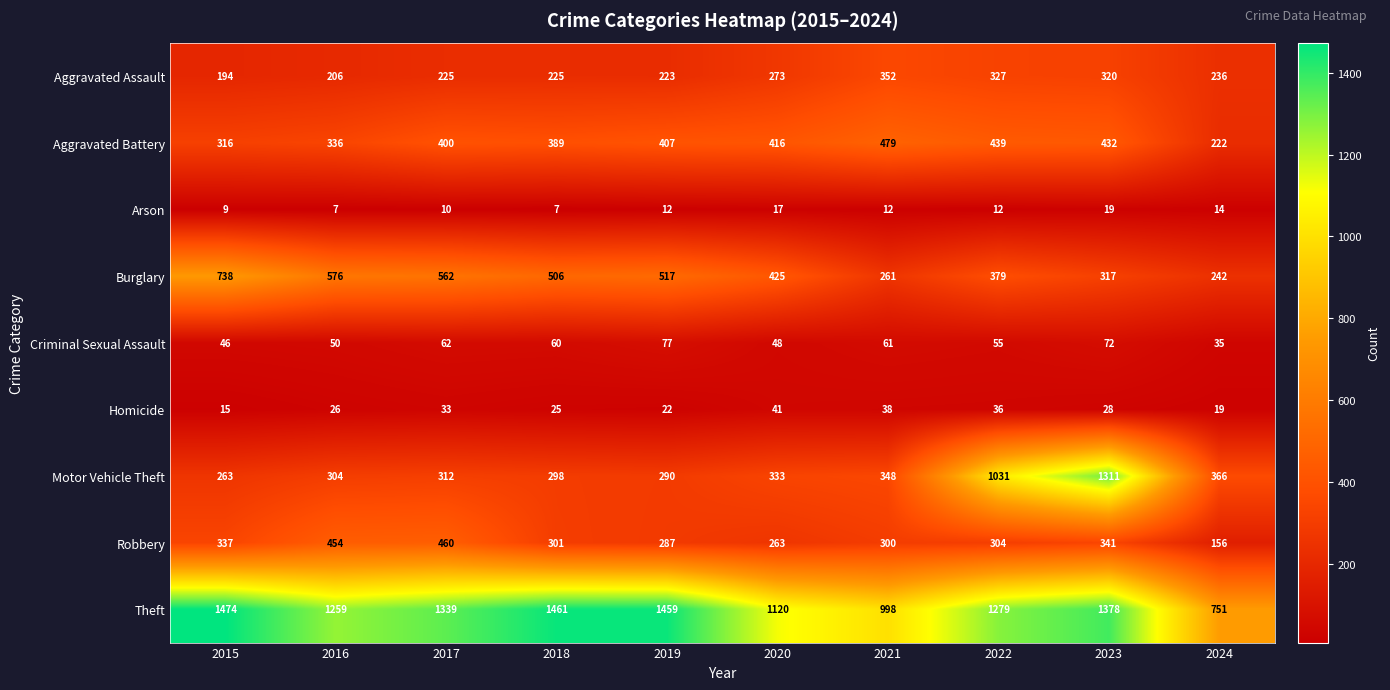

What is the difference between the highest and lowest values at 2018?

1454